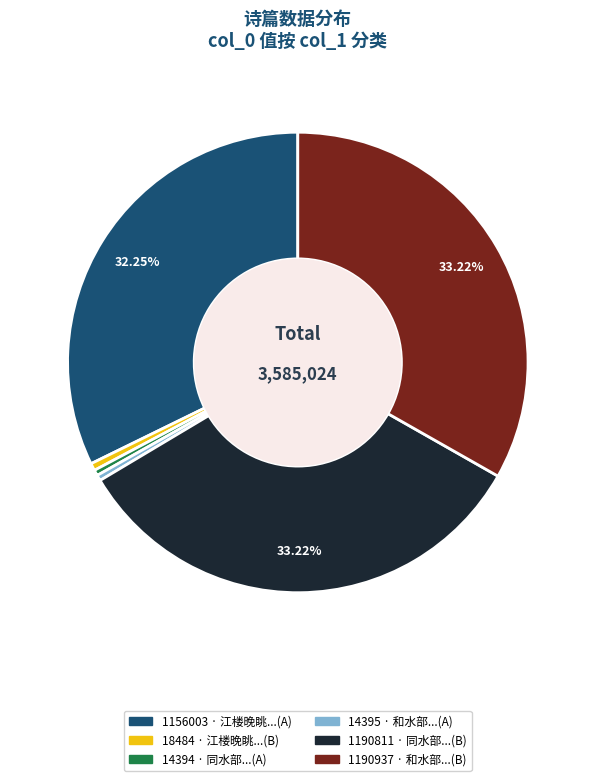

How many slices are in this pie chart?

6